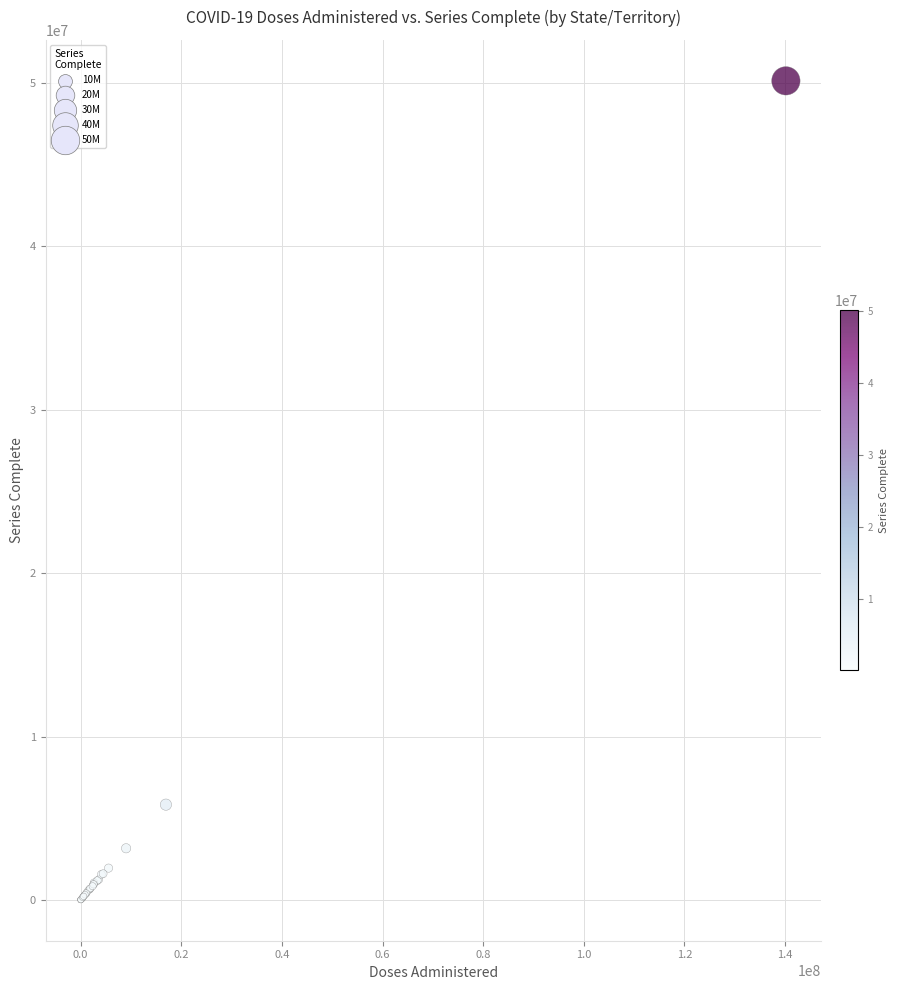

What Y value in the scatter plot is closest to 25074607?

5830902